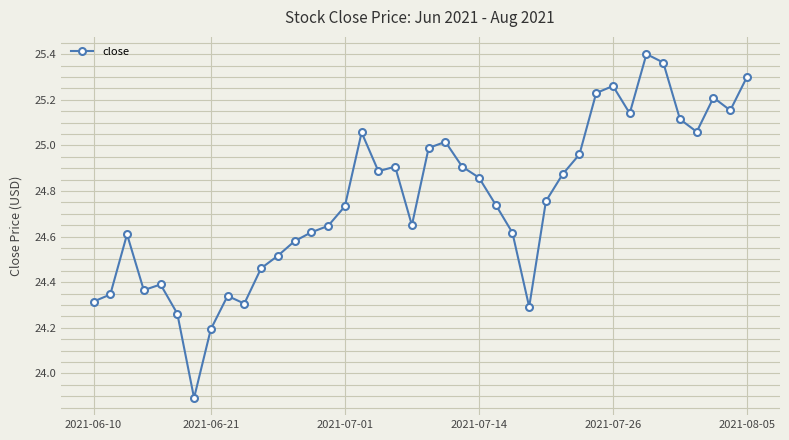

What is the sum of all values?

990.3